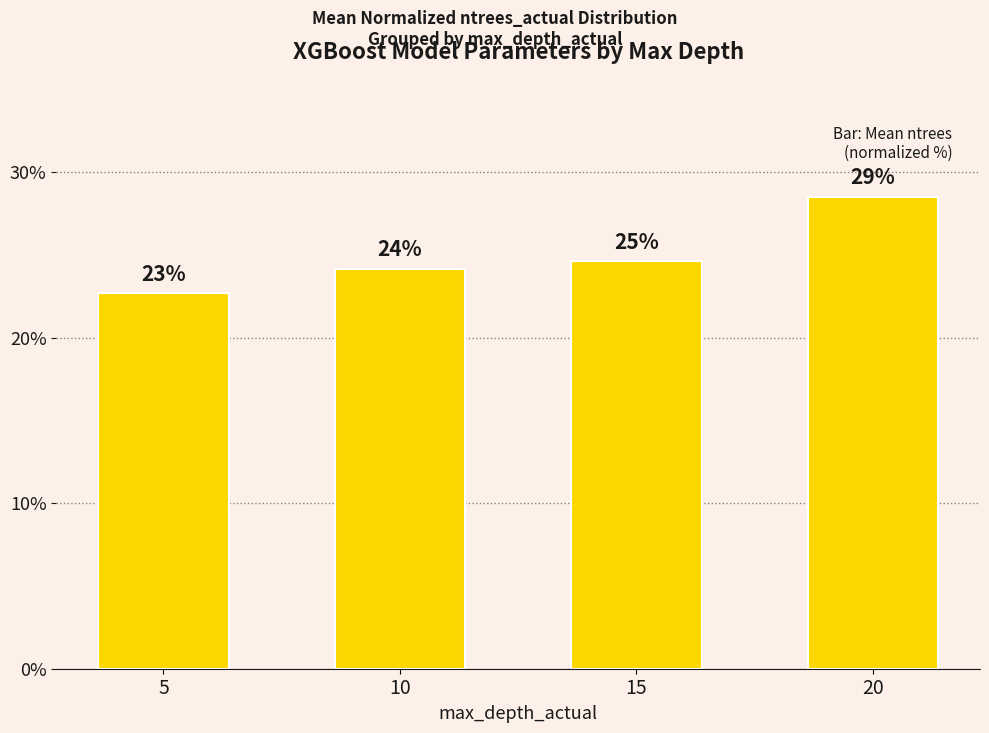

Does the chart contain any negative values?

No